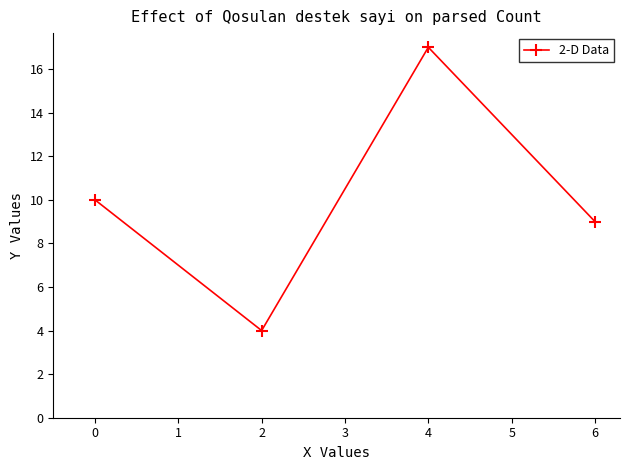

Does the chart display data point markers on the line(s)?

Yes